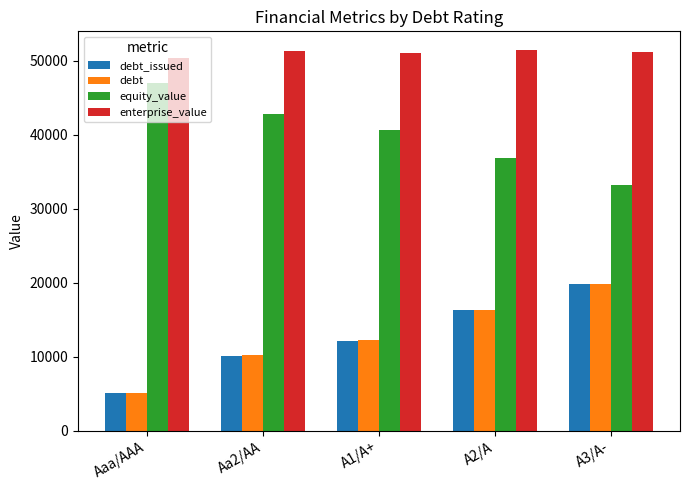

At which label does enterprise_value first exceed 51267?

Aa2/AA